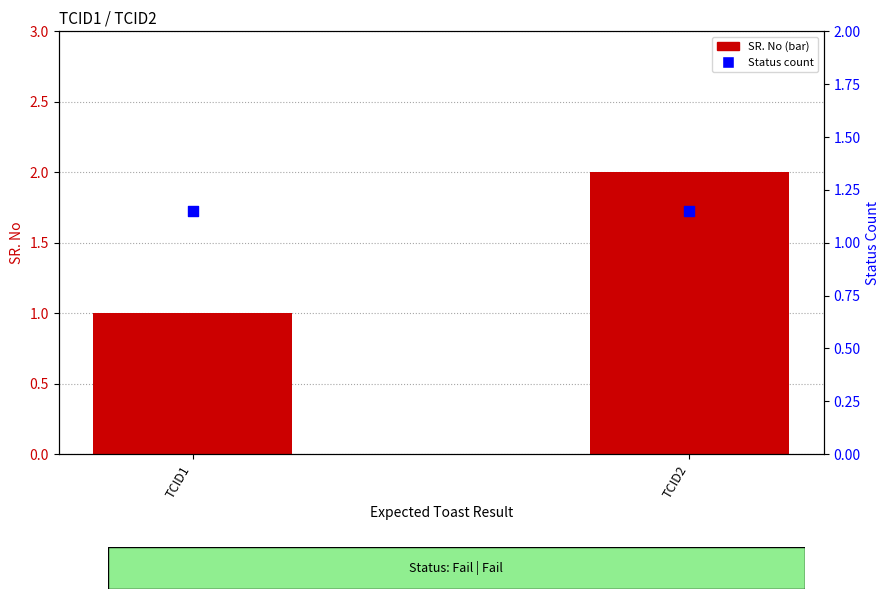

At how many categories does at least one series exceed 1?

2